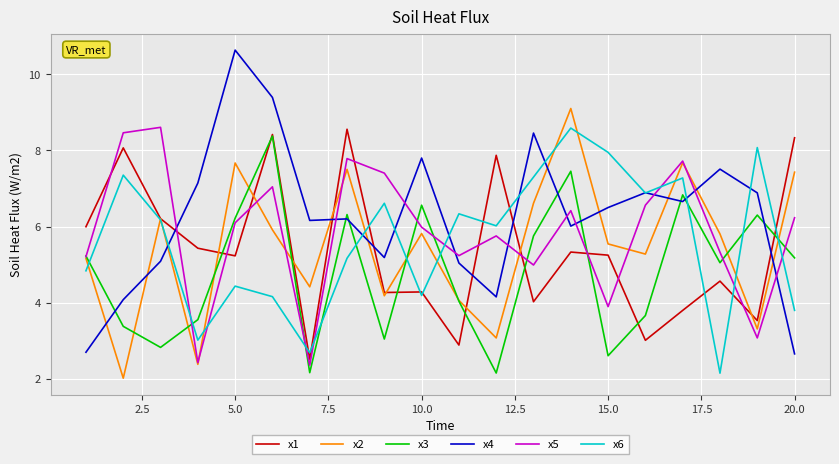

Which series has the largest total across all categories?

x4